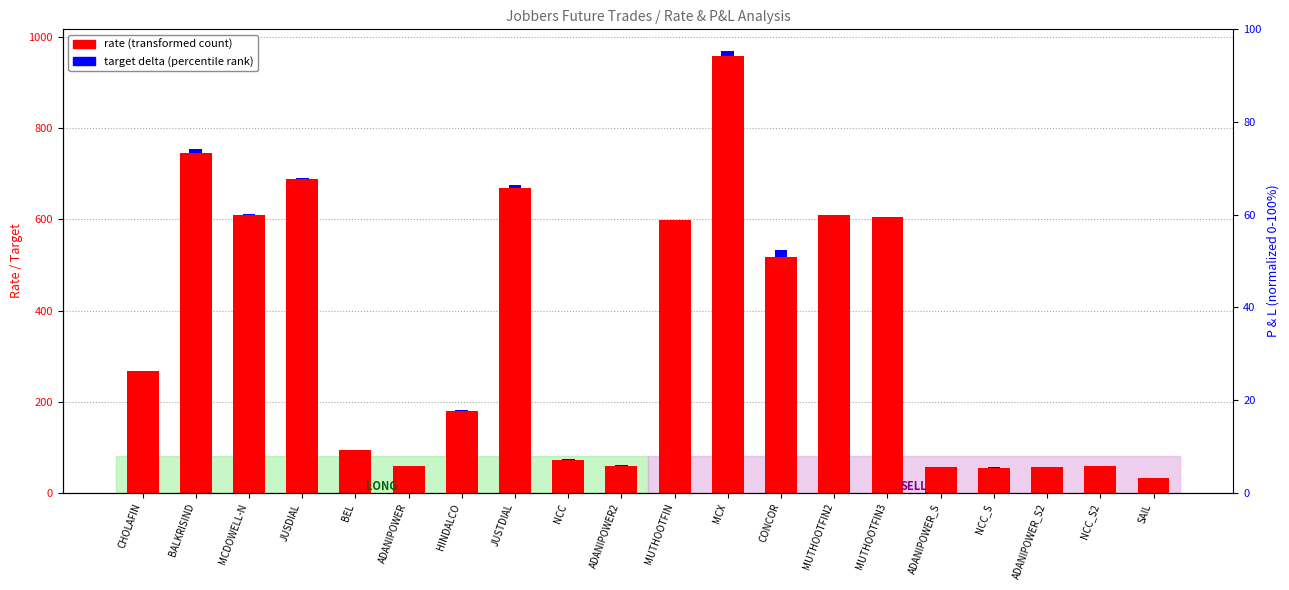

True or false: target delta has a value of 3.2 at JUSDIAL.

False